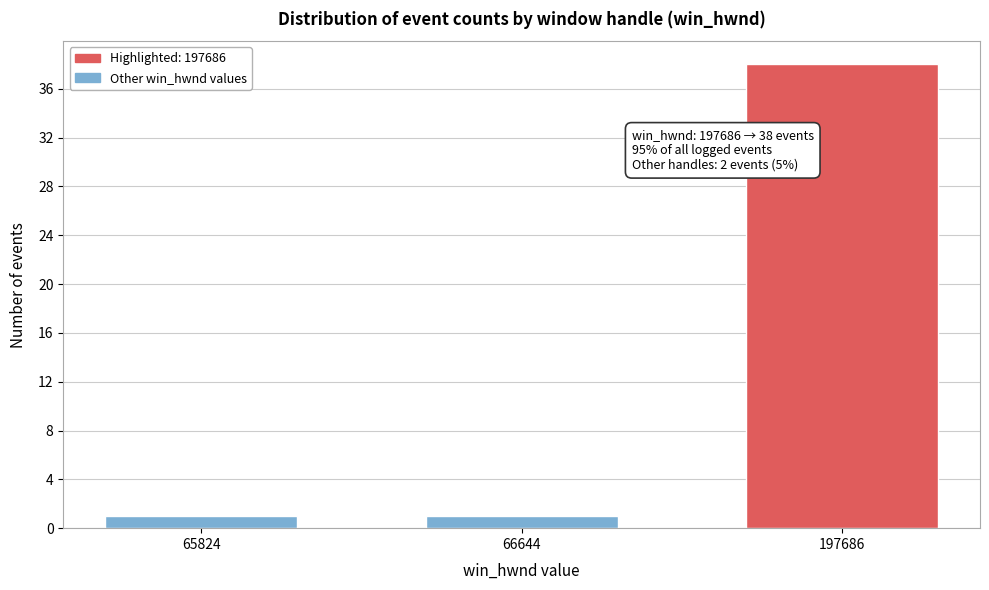

Reading right to left, what are all the values shown in this chart?

38	1	1